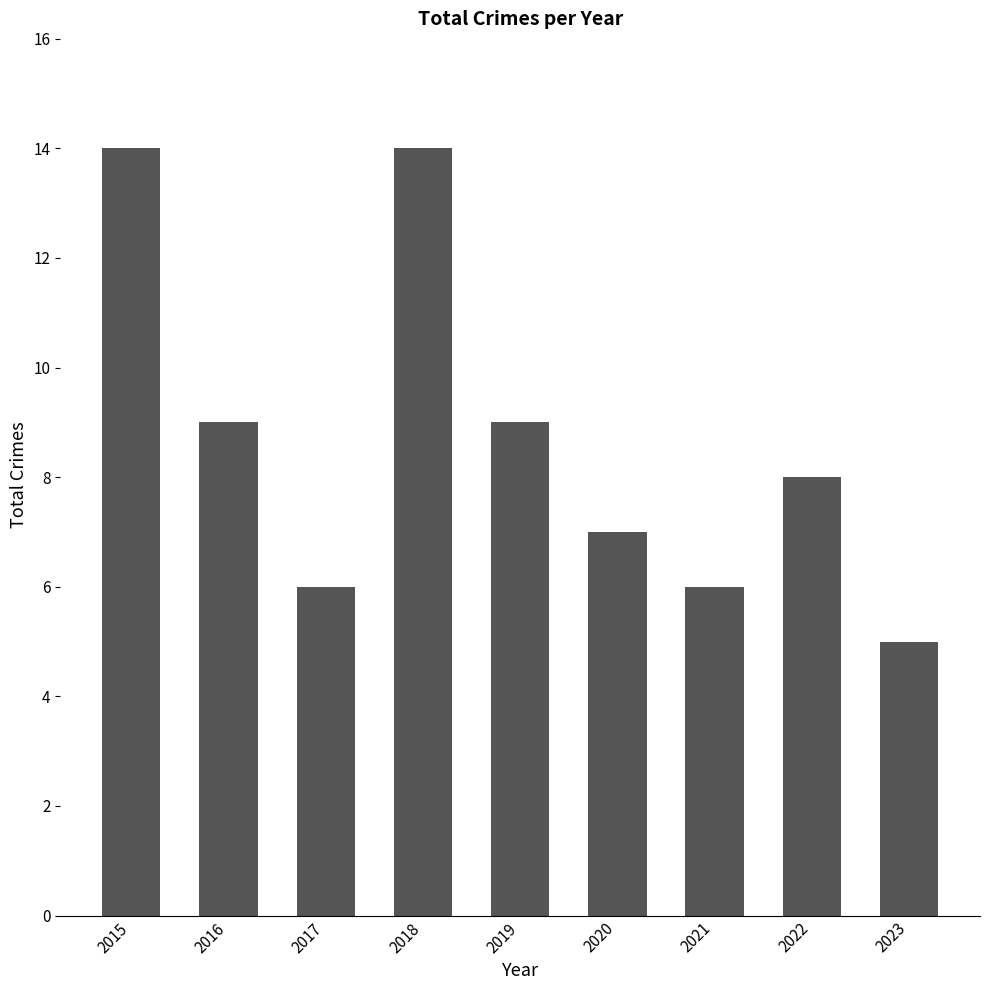

What is the difference between the maximum and second lowest values?

8